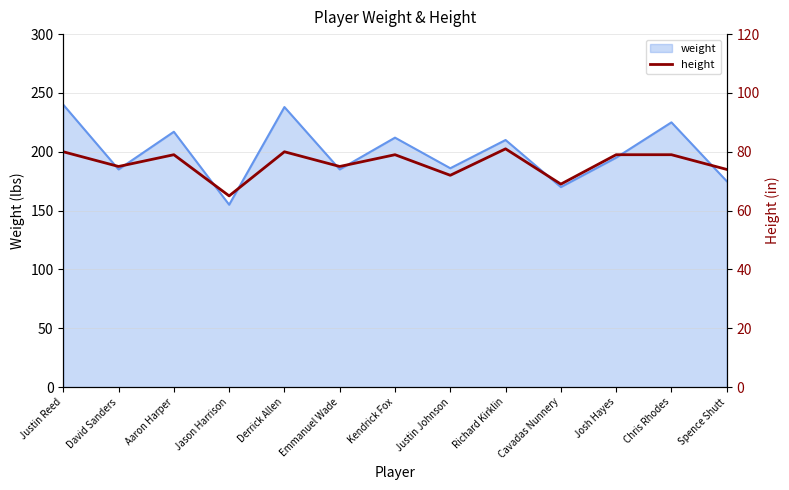

Which category has the lowest value in the weight series?

Jason Harrison